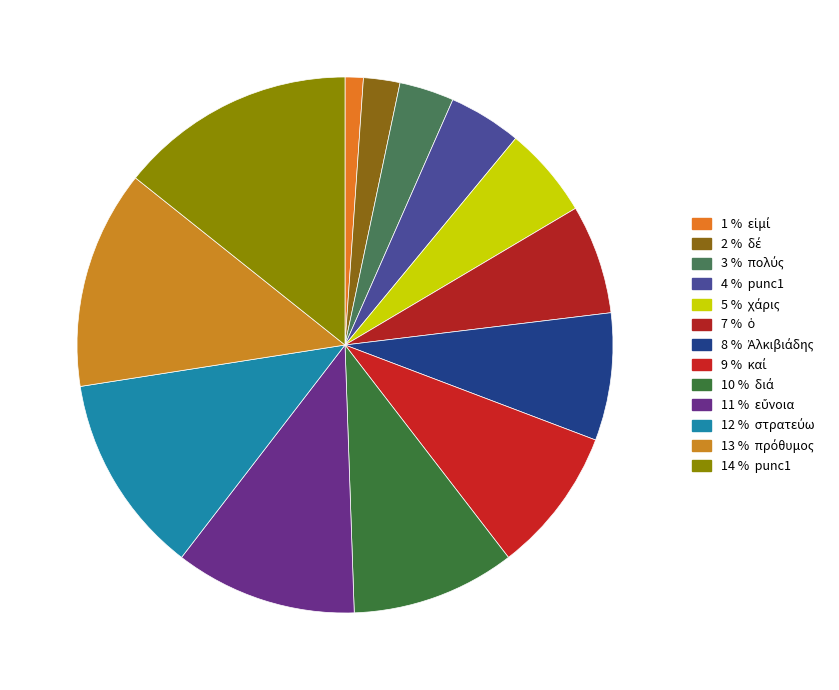

How many segments does this pie chart have?

13